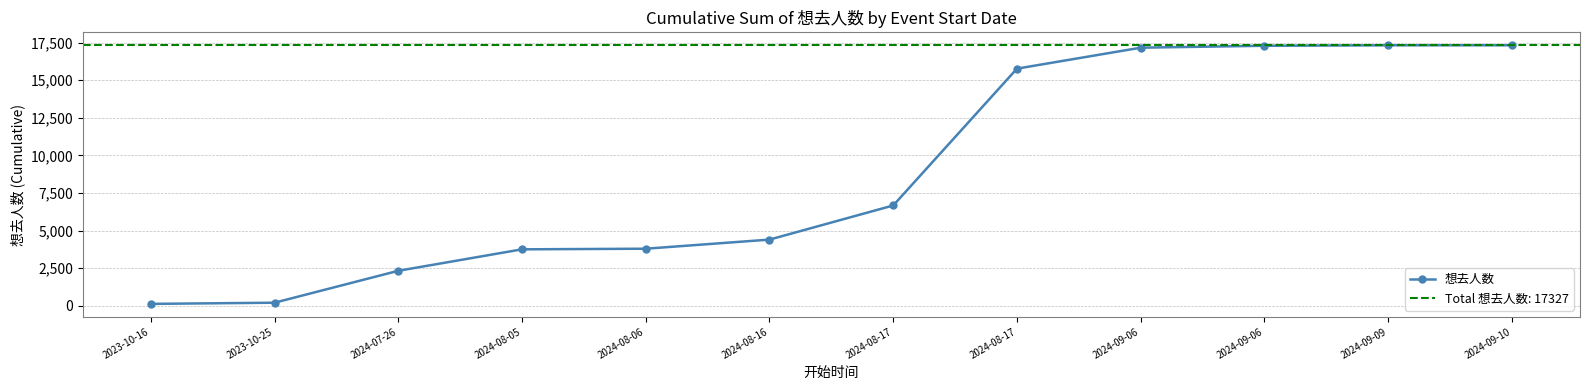

What is the difference between the maximum and second lowest values?

17126